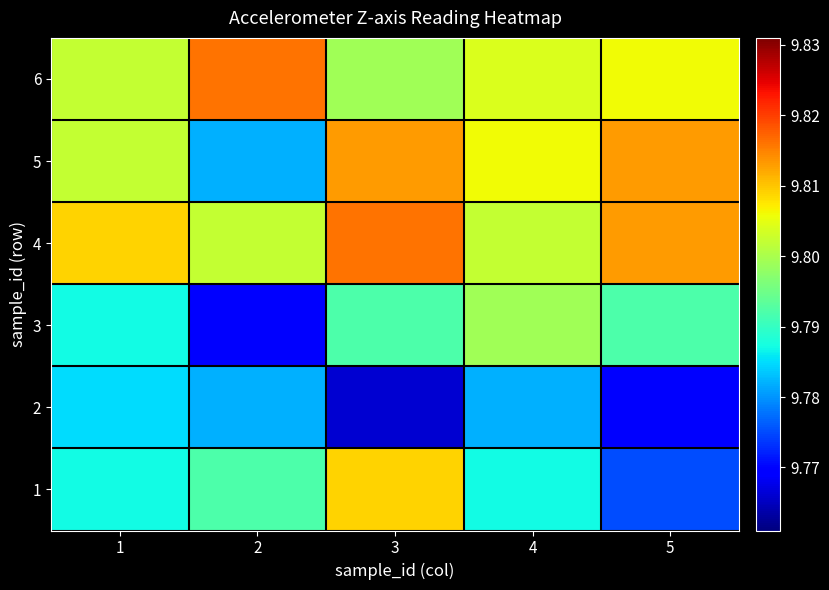

Rank the series by their maximum value, from lowest to highest.

2, 3, 1, 5, 4, 6